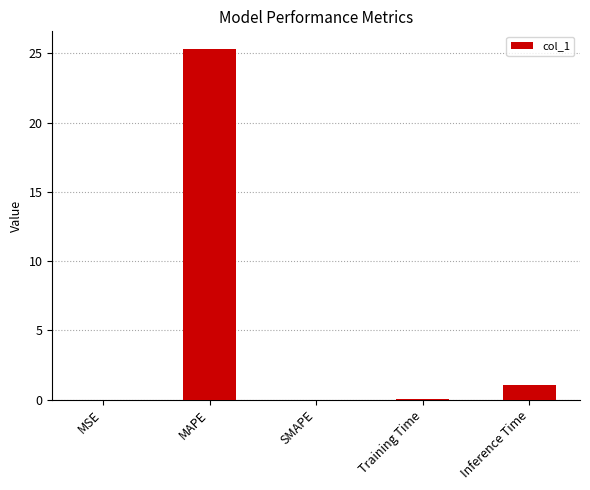

Which category has the highest value across all series?

MAPE